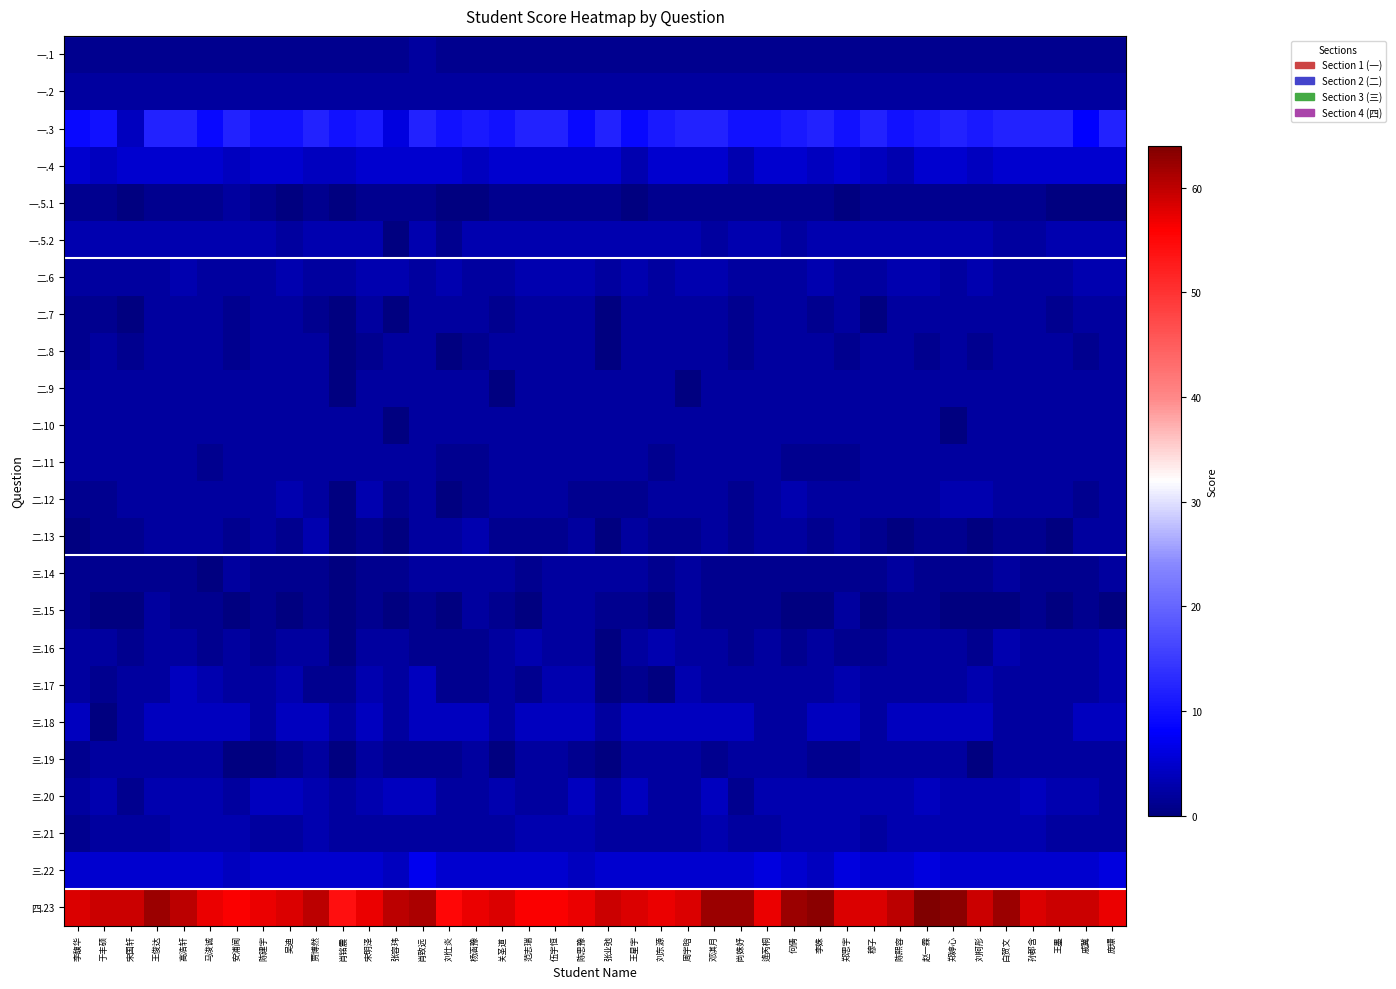

Reading left to right, list all the values displayed in this chart.

一.1: 李馥华=1	于丰硕=1	宋国轩=1	王俊达=1	高浩轩=1	马浚诚=1	安浦闻=1	陈建宇=1	吴迪=1	贾博然=1	肖铭震=1	宋明泽=1	张容玮=1	肖致远=2	刘仕炎=1	杨涵豫=1	关圣道=1	范志瑞=1	伍宇恒=1	陈思豫=1	张业弛=1	王星宇=1	刘东源=1	周宇晗=1	邓淇月=1	尚姝妤=1	逄芮桐=1	何倩=1	李姝=1	郑思宇=1	穆子=1	陈熙容=1	赵一霖=1	郑婷心=1	刘柯彤=1	白贺文=1	孙郡含=1	王墨=1	戚冀=1	庞璟=1
一.2: 李馥华=2	于丰硕=2	宋国轩=2	王俊达=2	高浩轩=2	马浚诚=2	安浦闻=2	陈建宇=2	吴迪=2	贾博然=2	肖铭震=2	宋明泽=2	张容玮=2	肖致远=2	刘仕炎=2	杨涵豫=2	关圣道=2	范志瑞=2	伍宇恒=2	陈思豫=2	张业弛=2	王星宇=2	刘东源=2	周宇晗=2	邓淇月=2	尚姝妤=2	逄芮桐=2	何倩=2	李姝=2	郑思宇=2	穆子=2	陈熙容=2	赵一霖=2	郑婷心=2	刘柯彤=2	白贺文=2	孙郡含=2	王墨=2	戚冀=2	庞璟=2
一.3: 李馥华=9	于丰硕=10	宋国轩=4	王俊达=12	高浩轩=12	马浚诚=9	安浦闻=12	陈建宇=10	吴迪=10	贾博然=12	肖铭震=10	宋明泽=11	张容玮=6	肖致远=12	刘仕炎=10	杨涵豫=11	关圣道=10	范志瑞=12	伍宇恒=12	陈思豫=9	张业弛=12	王星宇=9	刘东源=11	周宇晗=12	邓淇月=12	尚姝妤=10	逄芮桐=10	何倩=11	李姝=12	郑思宇=10	穆子=12	陈熙容=10	赵一霖=11	郑婷心=12	刘柯彤=11	白贺文=12	孙郡含=12	王墨=12	戚冀=8	庞璟=12
一.4: 李馥华=5	于丰硕=4	宋国轩=5	王俊达=5	高浩轩=5	马浚诚=5	安浦闻=4	陈建宇=5	吴迪=5	贾博然=4	肖铭震=4	宋明泽=5	张容玮=5	肖致远=5	刘仕炎=5	杨涵豫=4	关圣道=5	范志瑞=5	伍宇恒=5	陈思豫=5	张业弛=5	王星宇=3	刘东源=5	周宇晗=5	邓淇月=5	尚姝妤=3	逄芮桐=5	何倩=5	李姝=4	郑思宇=5	穆子=4	陈熙容=3	赵一霖=5	郑婷心=5	刘柯彤=4	白贺文=5	孙郡含=5	王墨=5	戚冀=5	庞璟=5
一.5.1: 李馥华=1	于丰硕=1	宋国轩=0	王俊达=1	高浩轩=1	马浚诚=1	安浦闻=2	陈建宇=1	吴迪=0	贾博然=1	肖铭震=0	宋明泽=1	张容玮=1	肖致远=1	刘仕炎=0	杨涵豫=0	关圣道=1	范志瑞=1	伍宇恒=1	陈思豫=1	张业弛=1	王星宇=0	刘东源=1	周宇晗=1	邓淇月=1	尚姝妤=1	逄芮桐=1	何倩=1	李姝=1	郑思宇=0	穆子=1	陈熙容=1	赵一霖=1	郑婷心=1	刘柯彤=1	白贺文=1	孙郡含=1	王墨=0	戚冀=0	庞璟=0
一.5.2: 李馥华=3	于丰硕=3	宋国轩=3	王俊达=3	高浩轩=3	马浚诚=3	安浦闻=3	陈建宇=3	吴迪=2	贾博然=3	肖铭震=3	宋明泽=3	张容玮=0	肖致远=3	刘仕炎=1	杨涵豫=3	关圣道=3	范志瑞=3	伍宇恒=3	陈思豫=3	张业弛=3	王星宇=3	刘东源=3	周宇晗=3	邓淇月=2	尚姝妤=3	逄芮桐=3	何倩=2	李姝=3	郑思宇=3	穆子=3	陈熙容=3	赵一霖=3	郑婷心=3	刘柯彤=3	白贺文=2	孙郡含=2	王墨=3	戚冀=3	庞璟=3
二.6: 李馥华=2	于丰硕=2	宋国轩=2	王俊达=2	高浩轩=3	马浚诚=2	安浦闻=2	陈建宇=2	吴迪=3	贾博然=2	肖铭震=2	宋明泽=3	张容玮=3	肖致远=2	刘仕炎=3	杨涵豫=2	关圣道=2	范志瑞=3	伍宇恒=3	陈思豫=3	张业弛=2	王星宇=3	刘东源=2	周宇晗=3	邓淇月=3	尚姝妤=2	逄芮桐=2	何倩=2	李姝=3	郑思宇=2	穆子=2	陈熙容=3	赵一霖=3	郑婷心=2	刘柯彤=3	白贺文=2	孙郡含=2	王墨=2	戚冀=3	庞璟=3
二.7: 李馥华=1	于丰硕=1	宋国轩=0	王俊达=2	高浩轩=2	马浚诚=2	安浦闻=1	陈建宇=2	吴迪=2	贾博然=1	肖铭震=0	宋明泽=2	张容玮=0	肖致远=2	刘仕炎=2	杨涵豫=2	关圣道=1	范志瑞=2	伍宇恒=2	陈思豫=2	张业弛=0	王星宇=2	刘东源=2	周宇晗=2	邓淇月=2	尚姝妤=1	逄芮桐=2	何倩=2	李姝=1	郑思宇=2	穆子=0	陈熙容=2	赵一霖=2	郑婷心=2	刘柯彤=2	白贺文=2	孙郡含=2	王墨=1	戚冀=2	庞璟=2
二.8: 李馥华=1	于丰硕=2	宋国轩=1	王俊达=2	高浩轩=2	马浚诚=2	安浦闻=1	陈建宇=2	吴迪=2	贾博然=2	肖铭震=0	宋明泽=1	张容玮=2	肖致远=2	刘仕炎=0	杨涵豫=1	关圣道=2	范志瑞=2	伍宇恒=2	陈思豫=2	张业弛=0	王星宇=2	刘东源=2	周宇晗=2	邓淇月=2	尚姝妤=1	逄芮桐=2	何倩=2	李姝=2	郑思宇=1	穆子=2	陈熙容=2	赵一霖=1	郑婷心=2	刘柯彤=1	白贺文=2	孙郡含=2	王墨=2	戚冀=1	庞璟=2
二.9: 李馥华=2	于丰硕=2	宋国轩=2	王俊达=2	高浩轩=2	马浚诚=2	安浦闻=2	陈建宇=2	吴迪=2	贾博然=2	肖铭震=0	宋明泽=2	张容玮=2	肖致远=2	刘仕炎=2	杨涵豫=2	关圣道=0	范志瑞=2	伍宇恒=2	陈思豫=2	张业弛=2	王星宇=2	刘东源=2	周宇晗=0	邓淇月=2	尚姝妤=2	逄芮桐=2	何倩=2	李姝=2	郑思宇=2	穆子=2	陈熙容=2	赵一霖=2	郑婷心=2	刘柯彤=2	白贺文=2	孙郡含=2	王墨=2	戚冀=2	庞璟=2
二.10: 李馥华=2	于丰硕=2	宋国轩=2	王俊达=2	高浩轩=2	马浚诚=2	安浦闻=2	陈建宇=2	吴迪=2	贾博然=2	肖铭震=2	宋明泽=2	张容玮=0	肖致远=2	刘仕炎=2	杨涵豫=2	关圣道=2	范志瑞=2	伍宇恒=2	陈思豫=2	张业弛=2	王星宇=2	刘东源=2	周宇晗=2	邓淇月=2	尚姝妤=2	逄芮桐=2	何倩=2	李姝=2	郑思宇=2	穆子=2	陈熙容=2	赵一霖=2	郑婷心=0	刘柯彤=2	白贺文=2	孙郡含=2	王墨=2	戚冀=2	庞璟=2
二.11: 李馥华=2	于丰硕=2	宋国轩=2	王俊达=2	高浩轩=2	马浚诚=1	安浦闻=2	陈建宇=2	吴迪=2	贾博然=2	肖铭震=2	宋明泽=2	张容玮=2	肖致远=2	刘仕炎=1	杨涵豫=1	关圣道=2	范志瑞=2	伍宇恒=2	陈思豫=2	张业弛=2	王星宇=2	刘东源=1	周宇晗=2	邓淇月=2	尚姝妤=2	逄芮桐=2	何倩=1	李姝=1	郑思宇=1	穆子=2	陈熙容=2	赵一霖=2	郑婷心=2	刘柯彤=2	白贺文=2	孙郡含=2	王墨=2	戚冀=2	庞璟=2
二.12: 李馥华=1	于丰硕=1	宋国轩=2	王俊达=2	高浩轩=2	马浚诚=2	安浦闻=2	陈建宇=2	吴迪=3	贾博然=2	肖铭震=0	宋明泽=3	张容玮=1	肖致远=2	刘仕炎=0	杨涵豫=1	关圣道=2	范志瑞=2	伍宇恒=2	陈思豫=1	张业弛=1	王星宇=1	刘东源=2	周宇晗=2	邓淇月=2	尚姝妤=1	逄芮桐=2	何倩=3	李姝=2	郑思宇=2	穆子=2	陈熙容=2	赵一霖=2	郑婷心=3	刘柯彤=3	白贺文=2	孙郡含=2	王墨=2	戚冀=1	庞璟=2
二.13: 李馥华=0	于丰硕=1	宋国轩=1	王俊达=2	高浩轩=2	马浚诚=2	安浦闻=1	陈建宇=2	吴迪=1	贾博然=3	肖铭震=0	宋明泽=1	张容玮=0	肖致远=2	刘仕炎=2	杨涵豫=3	关圣道=1	范志瑞=1	伍宇恒=1	陈思豫=2	张业弛=0	王星宇=2	刘东源=1	周宇晗=1	邓淇月=2	尚姝妤=1	逄芮桐=2	何倩=2	李姝=1	郑思宇=2	穆子=1	陈熙容=0	赵一霖=1	郑婷心=1	刘柯彤=0	白贺文=1	孙郡含=1	王墨=0	戚冀=2	庞璟=2
三.14: 李馥华=1	于丰硕=1	宋国轩=1	王俊达=1	高浩轩=1	马浚诚=0	安浦闻=2	陈建宇=1	吴迪=1	贾博然=1	肖铭震=0	宋明泽=1	张容玮=1	肖致远=2	刘仕炎=2	杨涵豫=2	关圣道=2	范志瑞=1	伍宇恒=2	陈思豫=2	张业弛=2	王星宇=2	刘东源=1	周宇晗=2	邓淇月=1	尚姝妤=1	逄芮桐=1	何倩=1	李姝=1	郑思宇=1	穆子=1	陈熙容=2	赵一霖=1	郑婷心=1	刘柯彤=1	白贺文=2	孙郡含=1	王墨=1	戚冀=1	庞璟=2
三.15: 李馥华=1	于丰硕=0	宋国轩=0	王俊达=2	高浩轩=1	马浚诚=1	安浦闻=0	陈建宇=1	吴迪=0	贾博然=1	肖铭震=0	宋明泽=1	张容玮=0	肖致远=1	刘仕炎=0	杨涵豫=2	关圣道=1	范志瑞=0	伍宇恒=2	陈思豫=2	张业弛=1	王星宇=1	刘东源=0	周宇晗=2	邓淇月=1	尚姝妤=1	逄芮桐=1	何倩=0	李姝=0	郑思宇=2	穆子=0	陈熙容=1	赵一霖=1	郑婷心=0	刘柯彤=0	白贺文=0	孙郡含=1	王墨=0	戚冀=1	庞璟=0
三.16: 李馥华=2	于丰硕=2	宋国轩=1	王俊达=2	高浩轩=2	马浚诚=1	安浦闻=2	陈建宇=1	吴迪=2	贾博然=2	肖铭震=0	宋明泽=2	张容玮=2	肖致远=1	刘仕炎=1	杨涵豫=1	关圣道=2	范志瑞=3	伍宇恒=2	陈思豫=2	张业弛=0	王星宇=2	刘东源=3	周宇晗=2	邓淇月=2	尚姝妤=1	逄芮桐=2	何倩=1	李姝=2	郑思宇=1	穆子=1	陈熙容=2	赵一霖=2	郑婷心=2	刘柯彤=1	白贺文=3	孙郡含=2	王墨=2	戚冀=2	庞璟=3
三.17: 李馥华=2	于丰硕=1	宋国轩=2	王俊达=2	高浩轩=4	马浚诚=3	安浦闻=2	陈建宇=2	吴迪=3	贾博然=1	肖铭震=1	宋明泽=3	张容玮=2	肖致远=4	刘仕炎=1	杨涵豫=1	关圣道=2	范志瑞=1	伍宇恒=3	陈思豫=3	张业弛=0	王星宇=1	刘东源=0	周宇晗=3	邓淇月=2	尚姝妤=2	逄芮桐=2	何倩=2	李姝=2	郑思宇=3	穆子=2	陈熙容=2	赵一霖=2	郑婷心=2	刘柯彤=3	白贺文=2	孙郡含=2	王墨=2	戚冀=2	庞璟=3
三.18: 李馥华=4	于丰硕=0	宋国轩=2	王俊达=4	高浩轩=4	马浚诚=4	安浦闻=4	陈建宇=2	吴迪=4	贾博然=4	肖铭震=2	宋明泽=4	张容玮=2	肖致远=4	刘仕炎=4	杨涵豫=4	关圣道=2	范志瑞=4	伍宇恒=4	陈思豫=4	张业弛=2	王星宇=4	刘东源=4	周宇晗=4	邓淇月=4	尚姝妤=4	逄芮桐=2	何倩=2	李姝=4	郑思宇=4	穆子=2	陈熙容=4	赵一霖=4	郑婷心=4	刘柯彤=4	白贺文=2	孙郡含=2	王墨=2	戚冀=4	庞璟=4
三.19: 李馥华=1	于丰硕=2	宋国轩=2	王俊达=2	高浩轩=2	马浚诚=2	安浦闻=0	陈建宇=0	吴迪=1	贾博然=2	肖铭震=0	宋明泽=2	张容玮=1	肖致远=1	刘仕炎=1	杨涵豫=2	关圣道=0	范志瑞=2	伍宇恒=2	陈思豫=1	张业弛=0	王星宇=2	刘东源=2	周宇晗=2	邓淇月=1	尚姝妤=2	逄芮桐=2	何倩=2	李姝=1	郑思宇=1	穆子=2	陈熙容=2	赵一霖=2	郑婷心=2	刘柯彤=0	白贺文=2	孙郡含=2	王墨=2	戚冀=2	庞璟=2
三.20: 李馥华=2	于丰硕=3	宋国轩=1	王俊达=3	高浩轩=3	马浚诚=3	安浦闻=2	陈建宇=4	吴迪=4	贾博然=3	肖铭震=2	宋明泽=3	张容玮=4	肖致远=4	刘仕炎=2	杨涵豫=2	关圣道=3	范志瑞=2	伍宇恒=2	陈思豫=4	张业弛=2	王星宇=4	刘东源=2	周宇晗=2	邓淇月=4	尚姝妤=1	逄芮桐=3	何倩=3	李姝=3	郑思宇=3	穆子=3	陈熙容=3	赵一霖=4	郑婷心=3	刘柯彤=3	白贺文=3	孙郡含=4	王墨=3	戚冀=3	庞璟=2
三.21: 李馥华=1	于丰硕=2	宋国轩=2	王俊达=2	高浩轩=3	马浚诚=3	安浦闻=3	陈建宇=2	吴迪=2	贾博然=3	肖铭震=2	宋明泽=2	张容玮=2	肖致远=2	刘仕炎=2	杨涵豫=2	关圣道=2	范志瑞=3	伍宇恒=3	陈思豫=3	张业弛=2	王星宇=2	刘东源=2	周宇晗=2	邓淇月=3	尚姝妤=2	逄芮桐=2	何倩=3	李姝=3	郑思宇=3	穆子=2	陈熙容=3	赵一霖=3	郑婷心=3	刘柯彤=3	白贺文=3	孙郡含=3	王墨=2	戚冀=2	庞璟=2
三.22: 李馥华=5	于丰硕=5	宋国轩=5	王俊达=5	高浩轩=5	马浚诚=5	安浦闻=4	陈建宇=5	吴迪=5	贾博然=5	肖铭震=5	宋明泽=5	张容玮=4	肖致远=7	刘仕炎=5	杨涵豫=5	关圣道=5	范志瑞=5	伍宇恒=5	陈思豫=4	张业弛=5	王星宇=5	刘东源=5	周宇晗=5	邓淇月=5	尚姝妤=5	逄芮桐=6	何倩=5	李姝=4	郑思宇=6	穆子=5	陈熙容=5	赵一霖=6	郑婷心=5	刘柯彤=5	白贺文=5	孙郡含=5	王墨=5	戚冀=5	庞璟=6
四.23: 李馥华=58	于丰硕=59	宋国轩=59	王俊达=62	高浩轩=60	马浚诚=57	安浦闻=56	陈建宇=57	吴迪=58	贾博然=60	肖铭震=54	宋明泽=57	张容玮=60	肖致远=61	刘仕炎=55	杨涵豫=57	关圣道=58	范志瑞=56	伍宇恒=56	陈思豫=57	张业弛=59	王星宇=58	刘东源=57	周宇晗=58	邓淇月=62	尚姝妤=62	逄芮桐=57	何倩=62	李姝=63	郑思宇=58	穆子=58	陈熙容=60	赵一霖=64	郑婷心=63	刘柯彤=59	白贺文=62	孙郡含=58	王墨=59	戚冀=59	庞璟=57